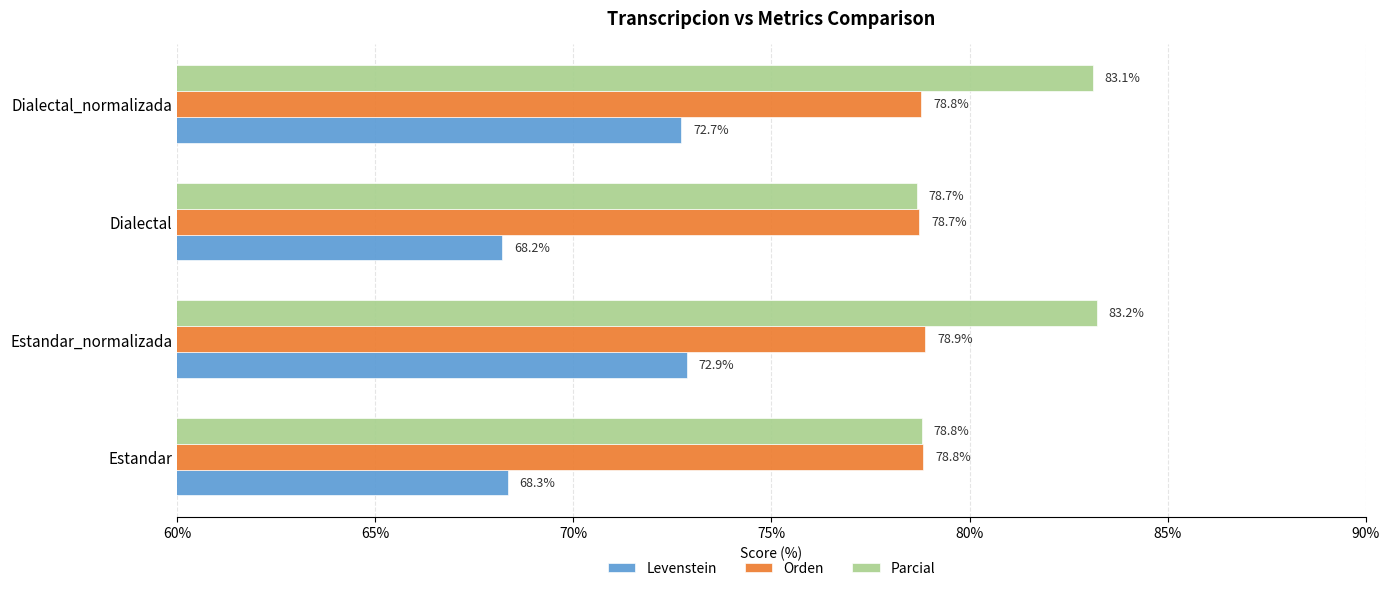

The value of Orden at Dialectal is 78.7. True or false?

True